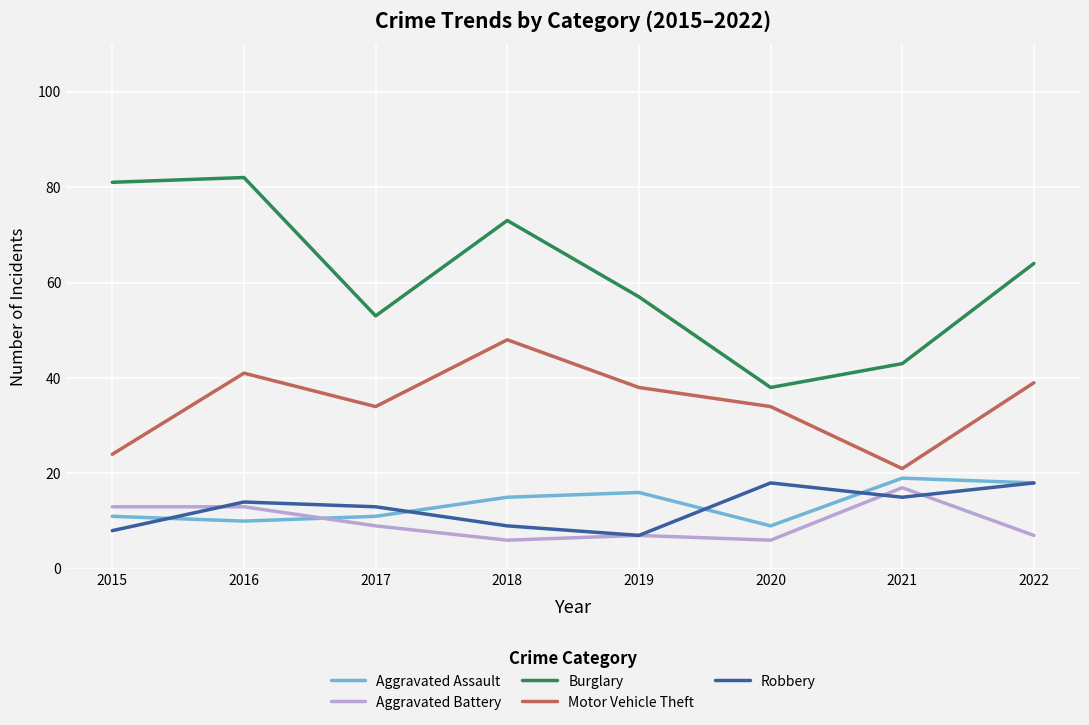

What is the maximum value shown in the chart?

82